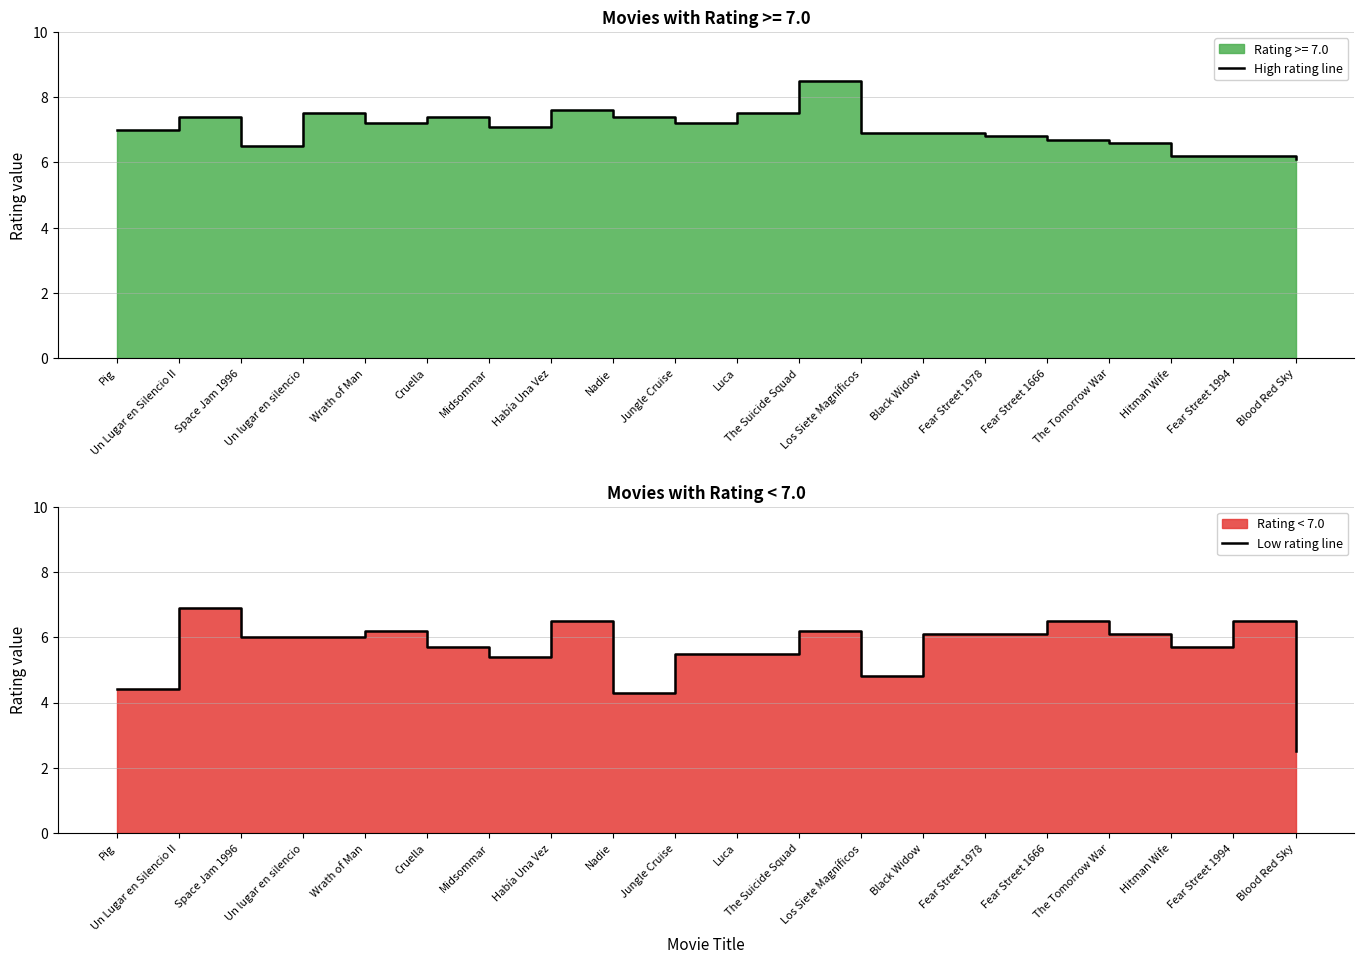

What is the difference between the maximum and minimum values in the High rating line series?

2.4